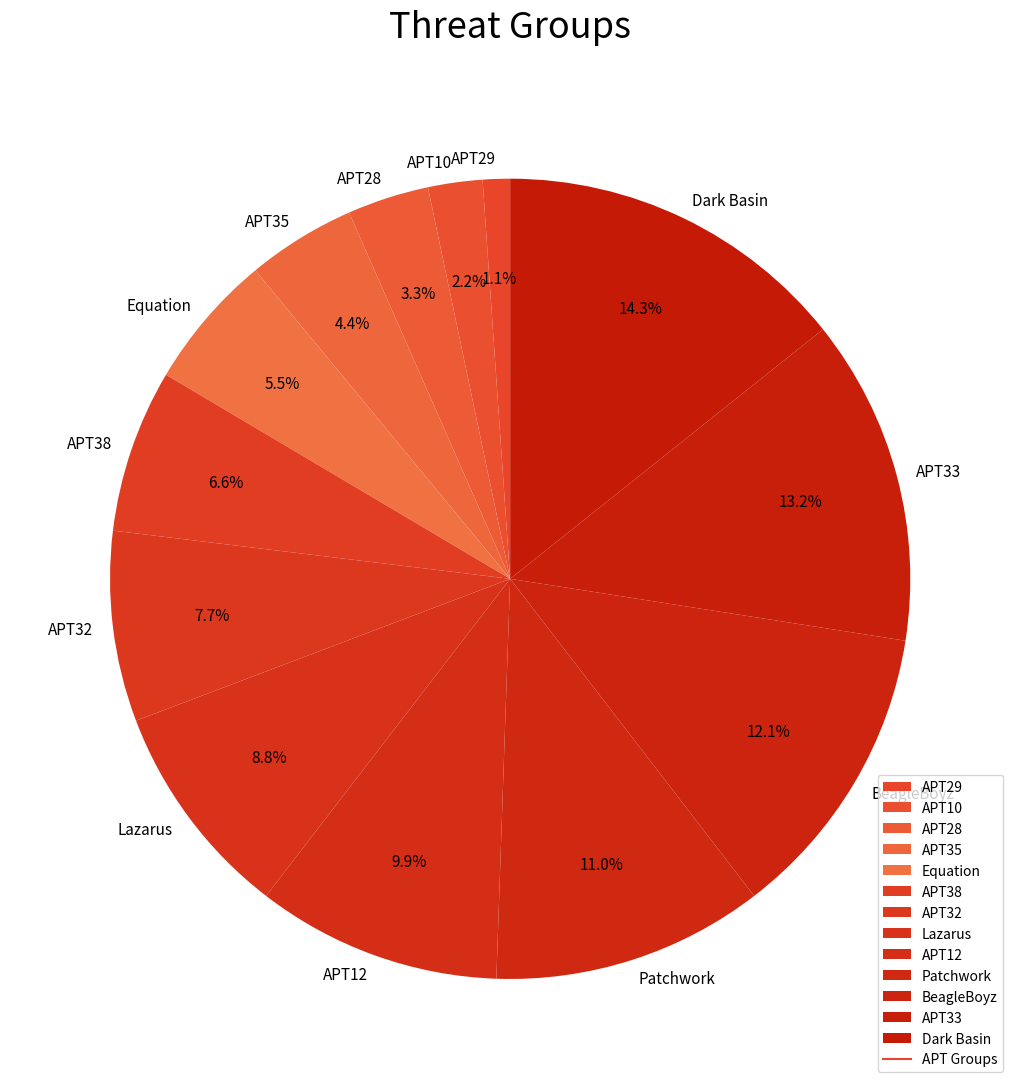

What is the ratio of the value at APT33 to the value at Dark Basin?

0.9